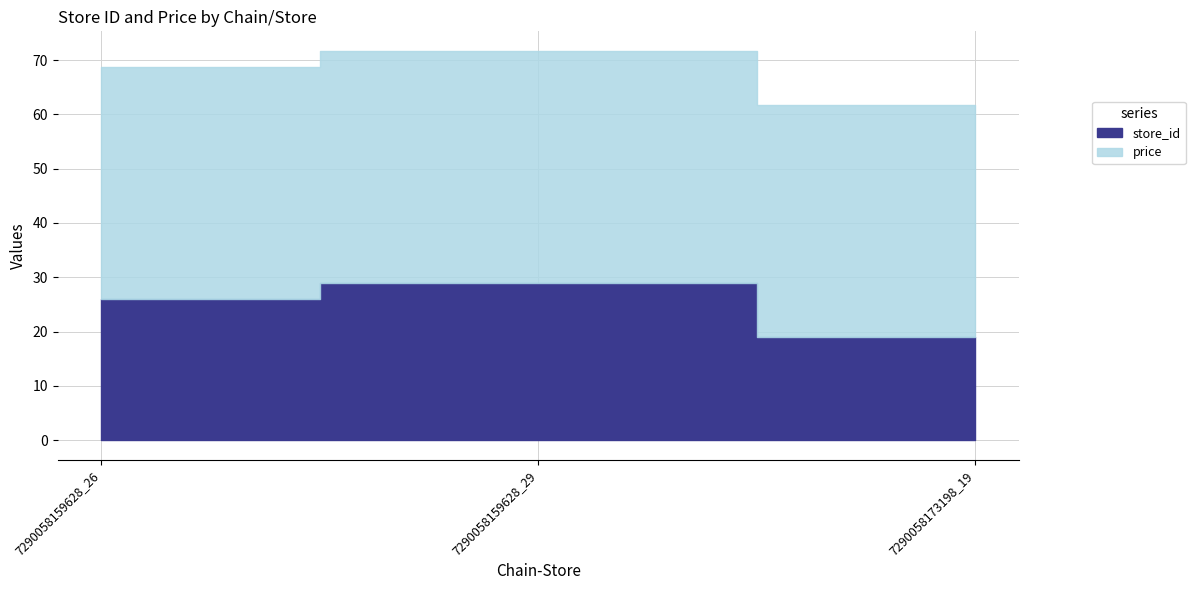

What is the difference between the highest and lowest values at 7290058173198_19?

23.7